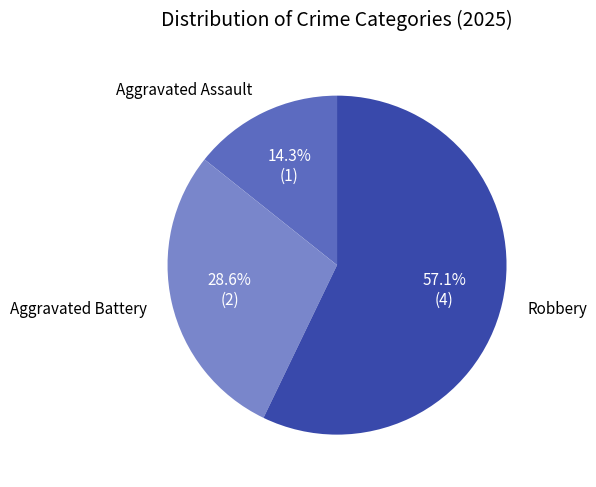

Does Aggravated Assault represent more than half of the total?

No